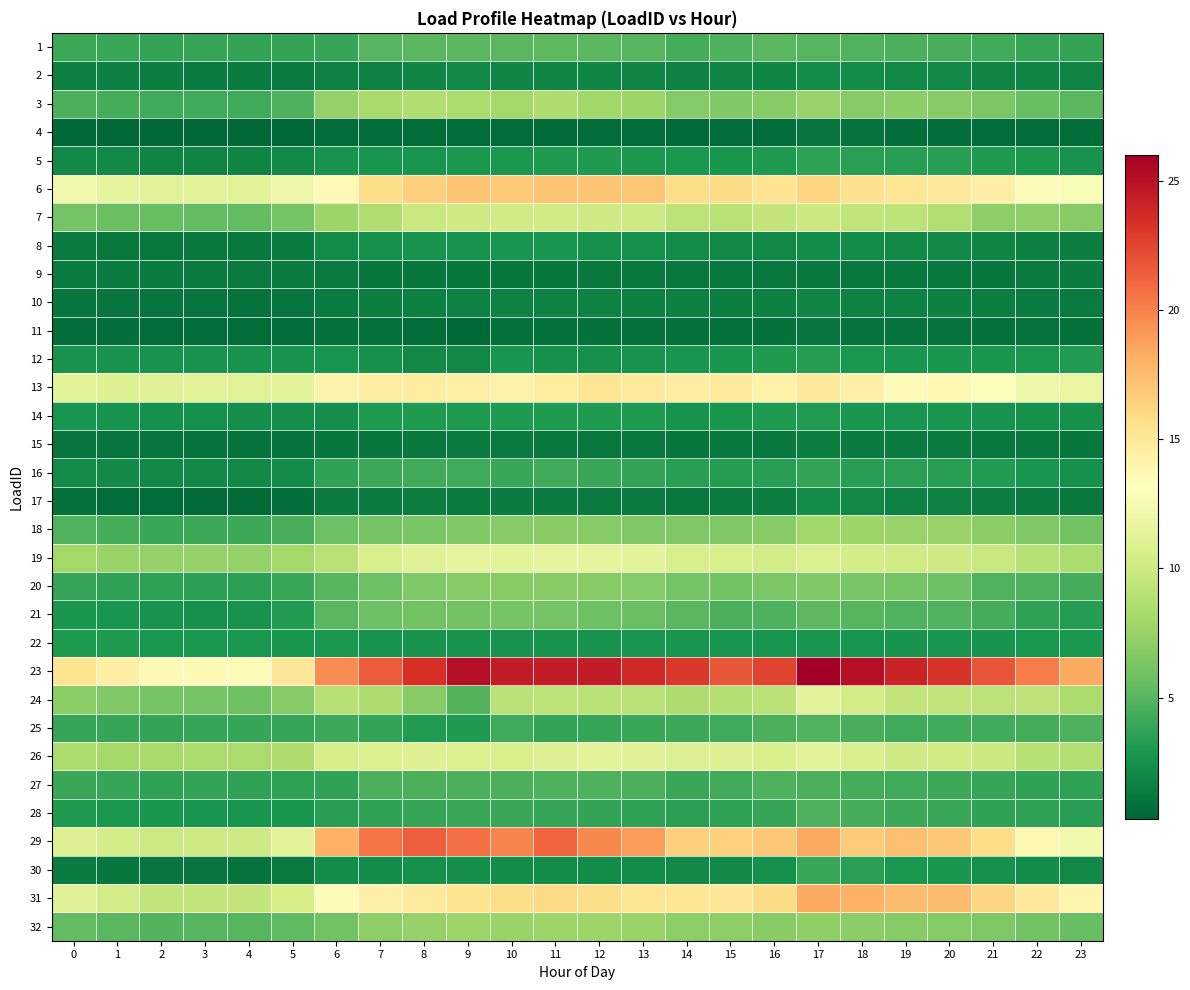

How many distinct data groups are displayed?

32